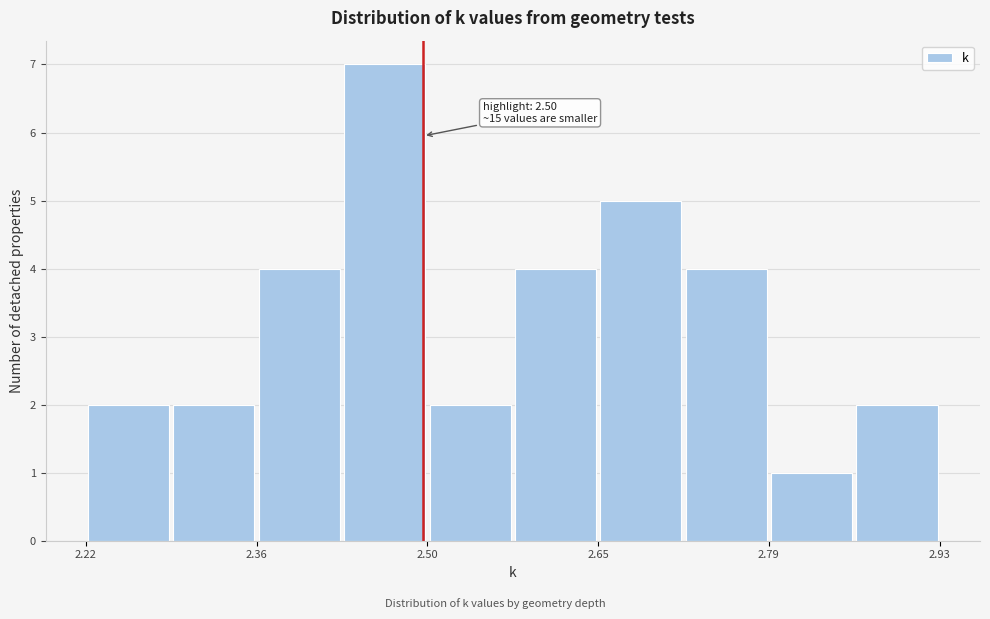

Around what value on the x-axis is the tallest bar? Give the approximate position of its centre, as read against the axis.

2.46